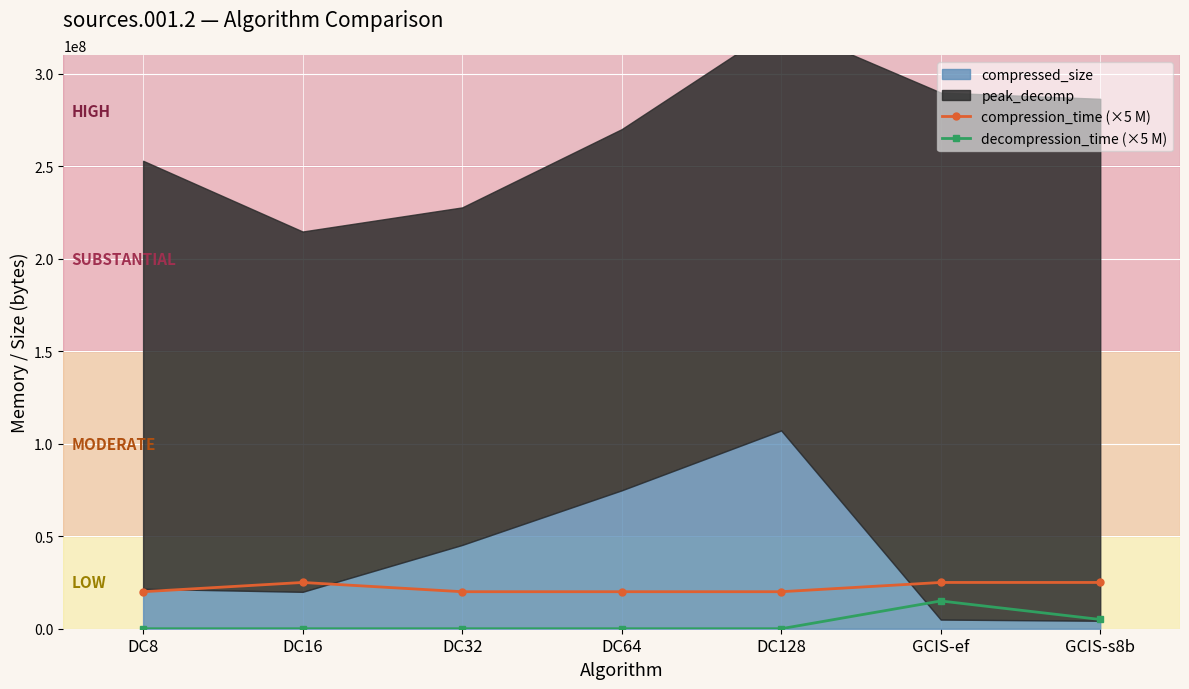

Is the value of decompression_time (×5 M) at GCIS-s8b greater than the value of compression_time (×5 M) at DC8?

No